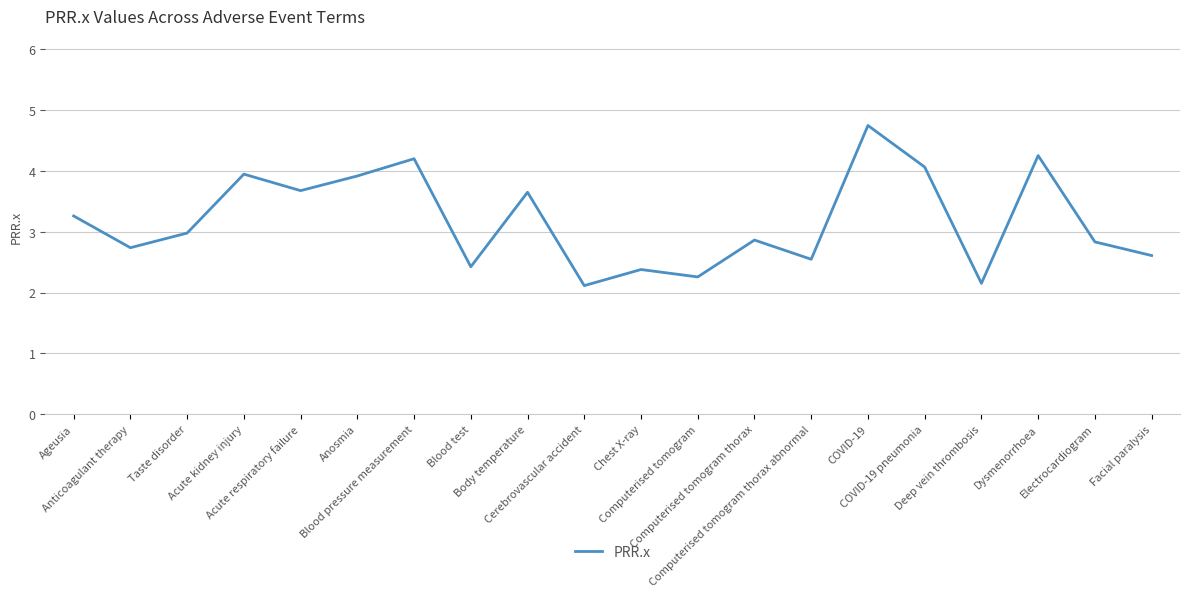

What is the average value?

3.2